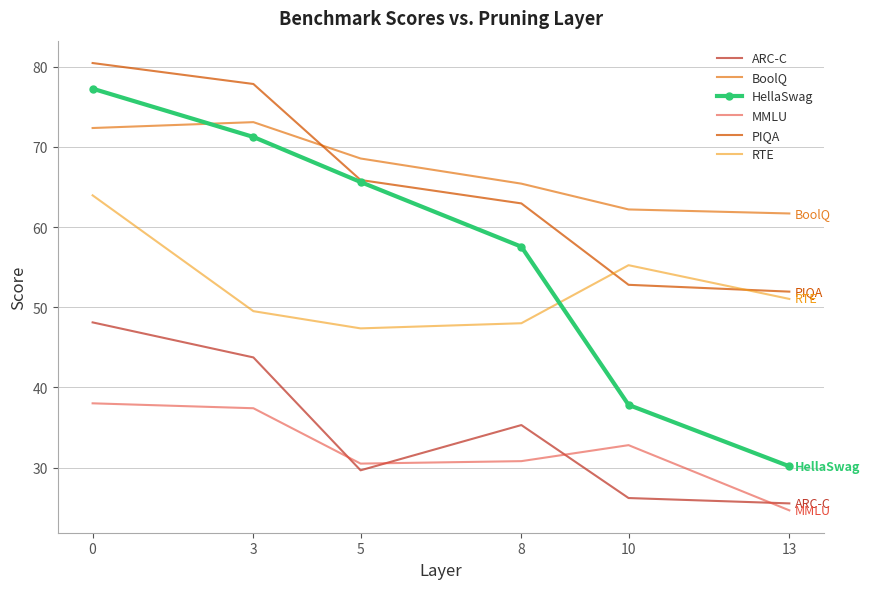

Reading right to left, list all the values displayed in this chart.

ARC-C: 25.5	26.2	35.3	29.7	43.7	48.1
BoolQ: 61.7	62.2	65.4	68.5	73.1	72.3
HellaSwag: 30.2	37.8	57.5	65.6	71.2	77.2
MMLU: 24.7	32.8	30.8	30.5	37.4	38.0
PIQA: 51.9	52.8	62.9	65.9	77.8	80.4
RTE: 51.0	55.2	48.0	47.4	49.5	63.9